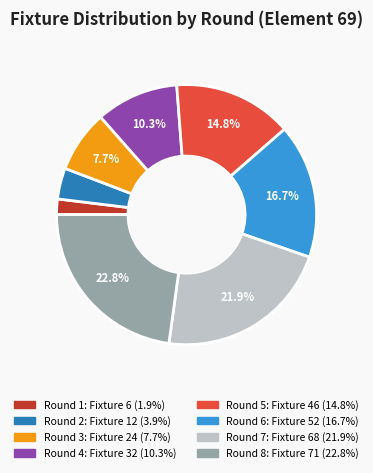

Is there any slice that represents more than half of the pie?

No